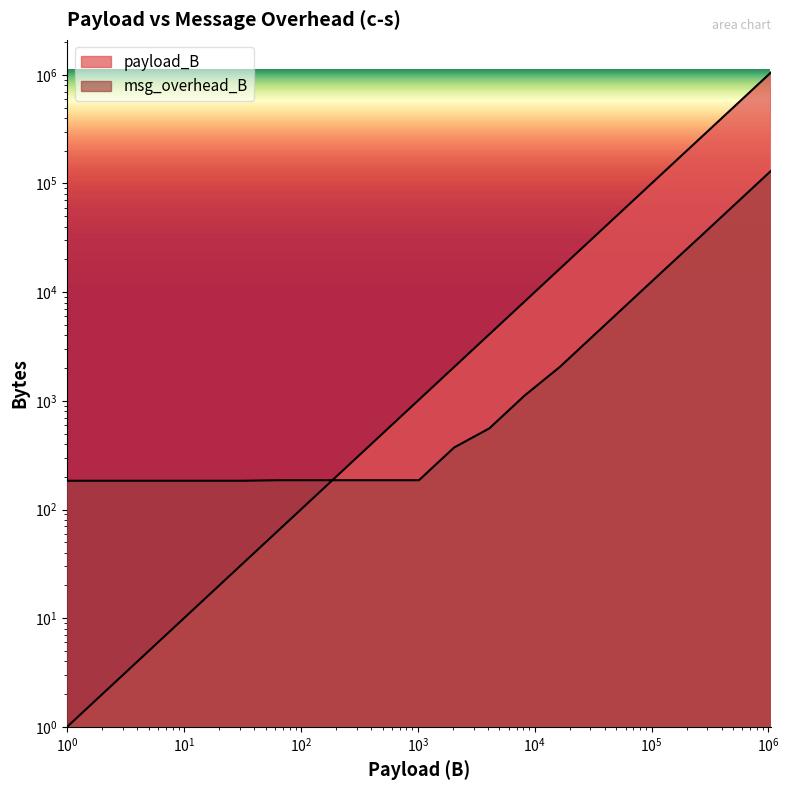

At which category is the sum across all series the highest?

1048576